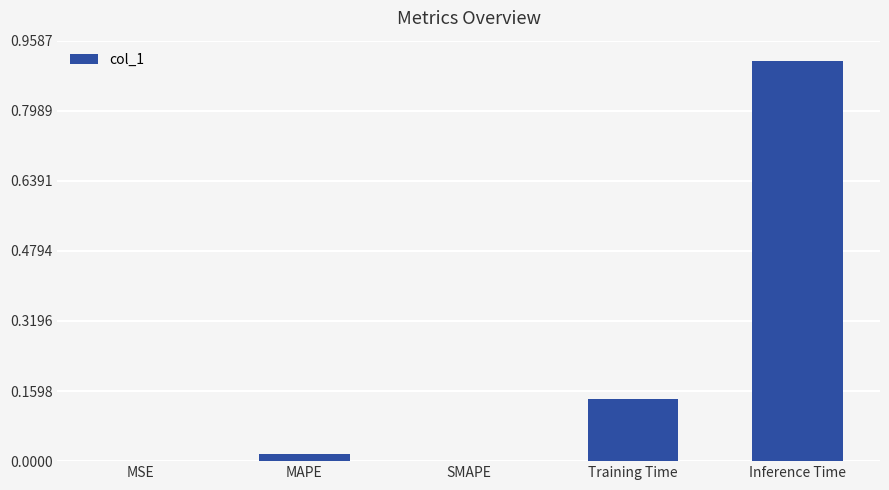

Are the bars grouped side by side (vs. stacked)?

No